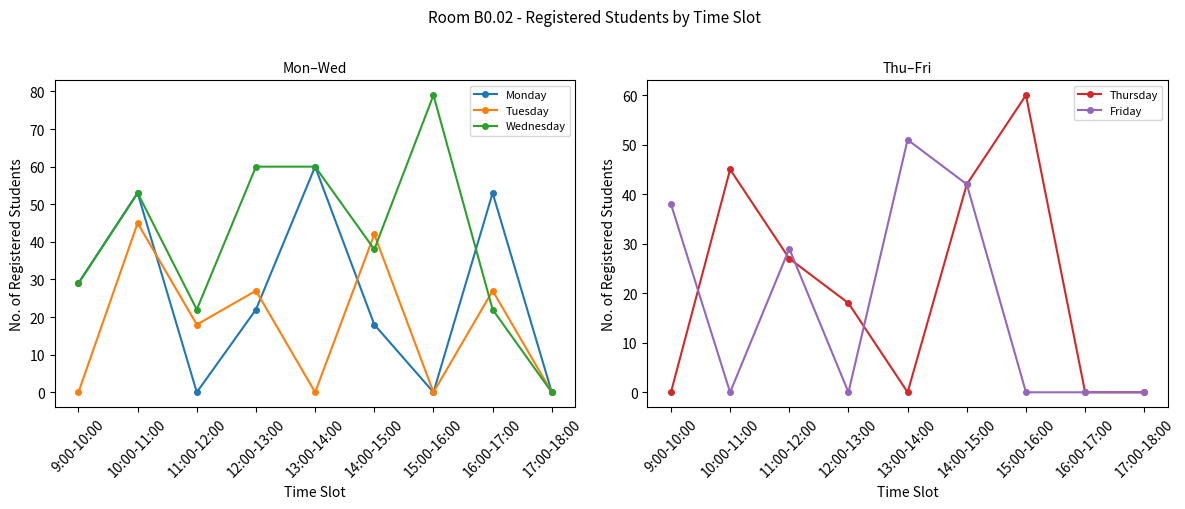

What is the spread (max minus min) of values at 13:00-14:00?

60